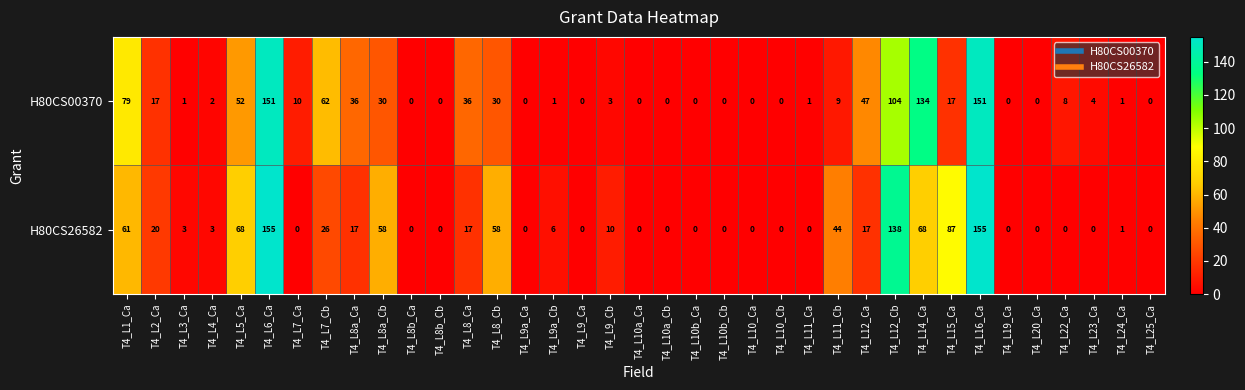

The H80CS26582 series shows 3 at T4_L4_Ca. True or false?

True